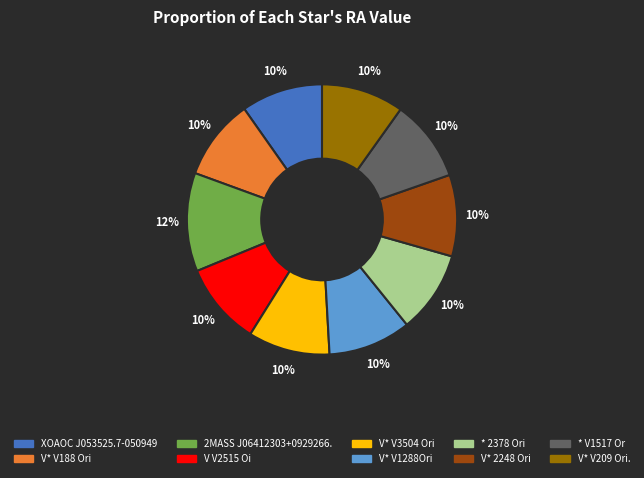

How many slices are in this pie chart?

10